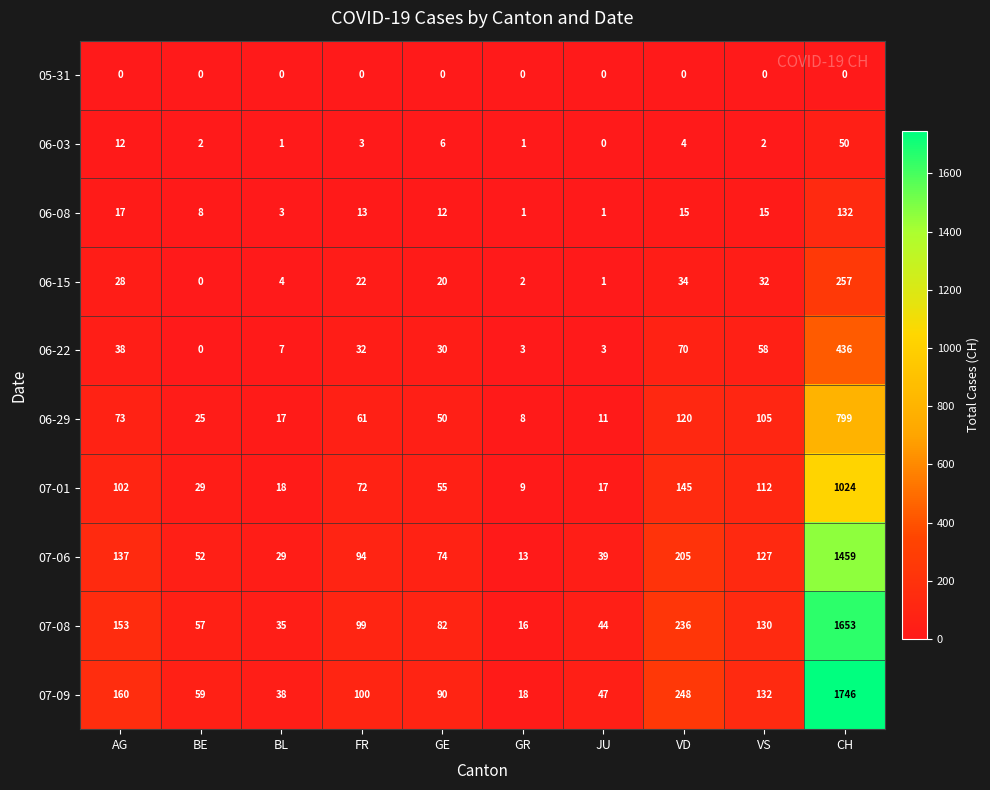

Rank the categories by 07-08 value from lowest to highest.

GR, BL, JU, BE, GE, FR, VS, AG, VD, CH